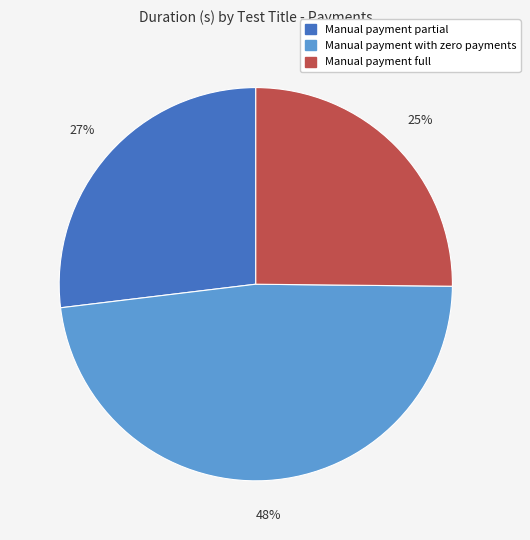

Is Manual payment full the majority of the pie?

No